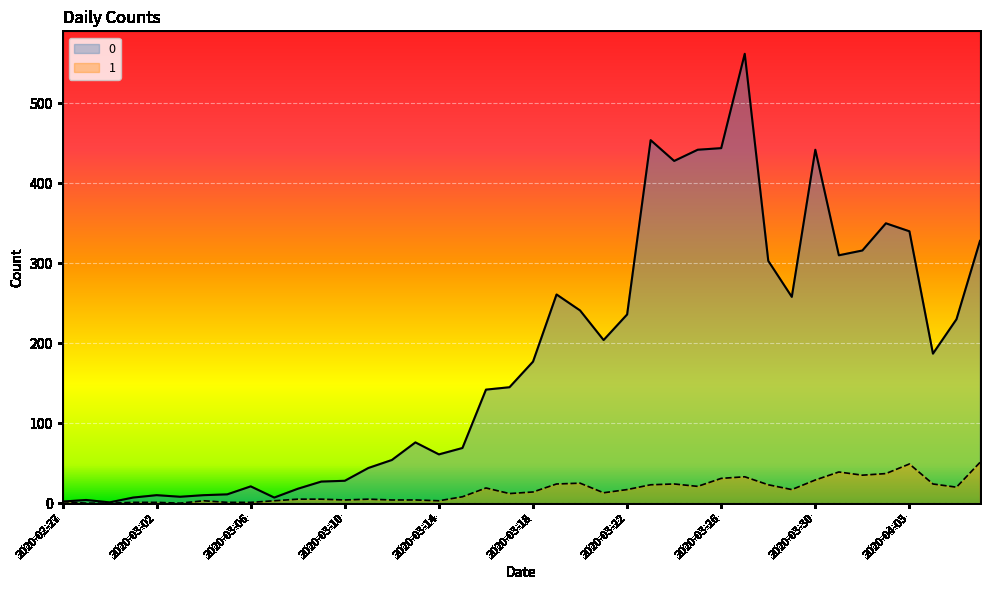

How many series are shown in this chart?

2